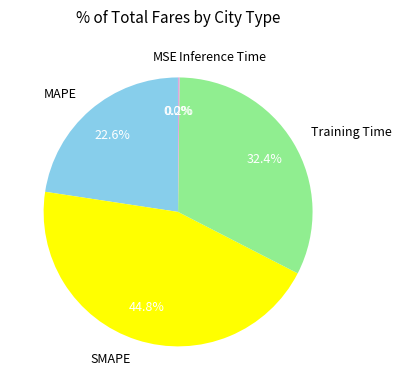

What is the largest slice in the pie chart?

SMAPE